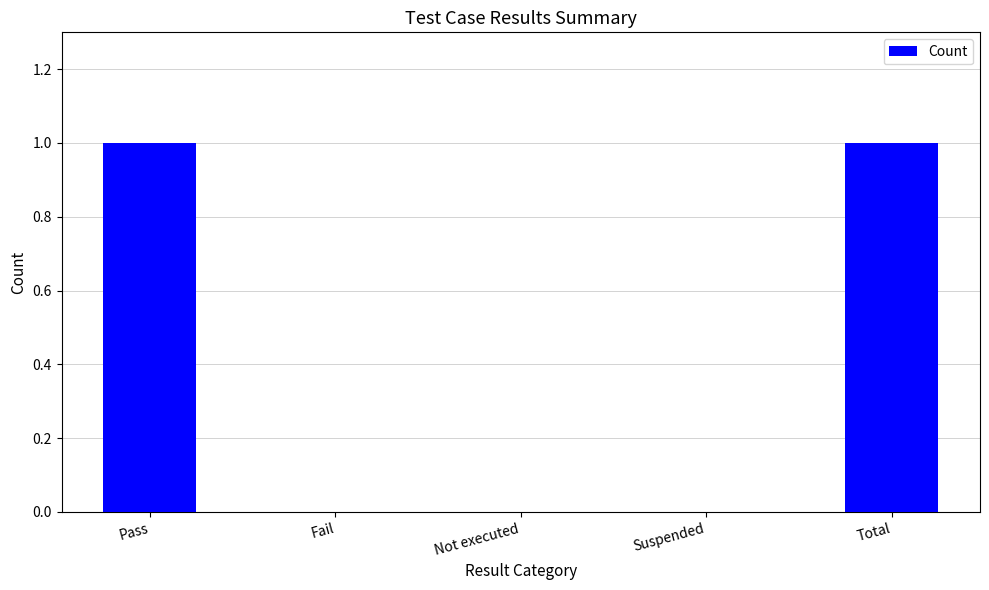

Approximately how many times larger is the value at Total compared to Pass?

1.0